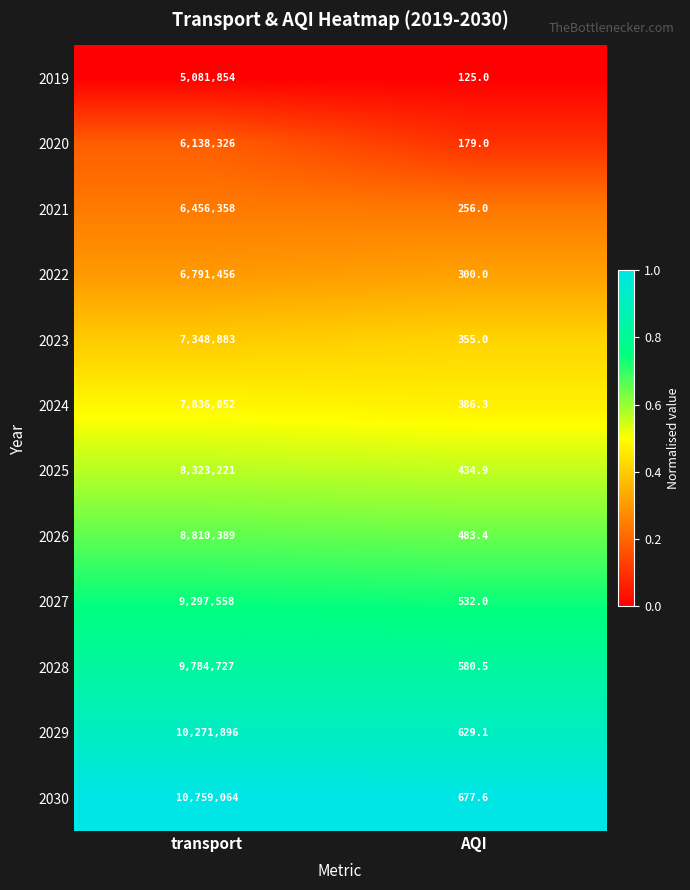

Reading left to right, list all the values displayed in this chart.

2019: 5081854.0	125.0
2020: 6138326.0	179.0
2021: 6456358.0	256.0
2022: 6791456.0	300.0
2023: 7348883.0	355.0
2024: 7836052.0	386.3
2025: 8323221.0	434.9
2026: 8810389.0	483.4
2027: 9297558.0	532.0
2028: 9784727.0	580.5
2029: 10271896.0	629.1
2030: 10759064.0	677.6